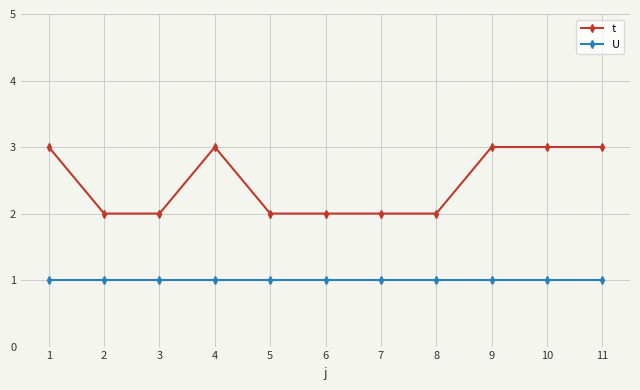

The U series shows 0 at 8. True or false?

False